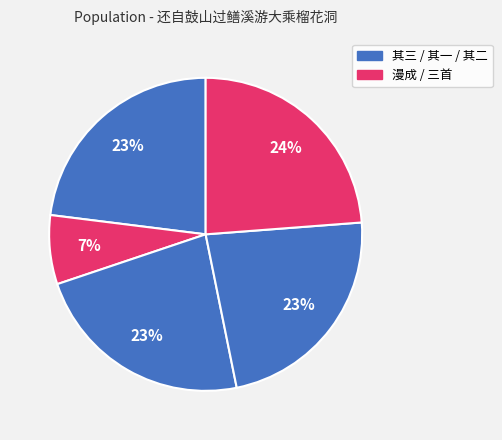

Count the number of slices in the pie.

5